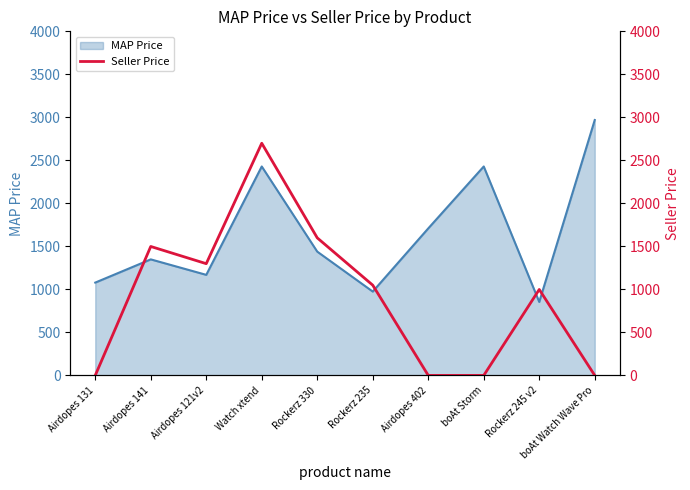

What is the average value?

914